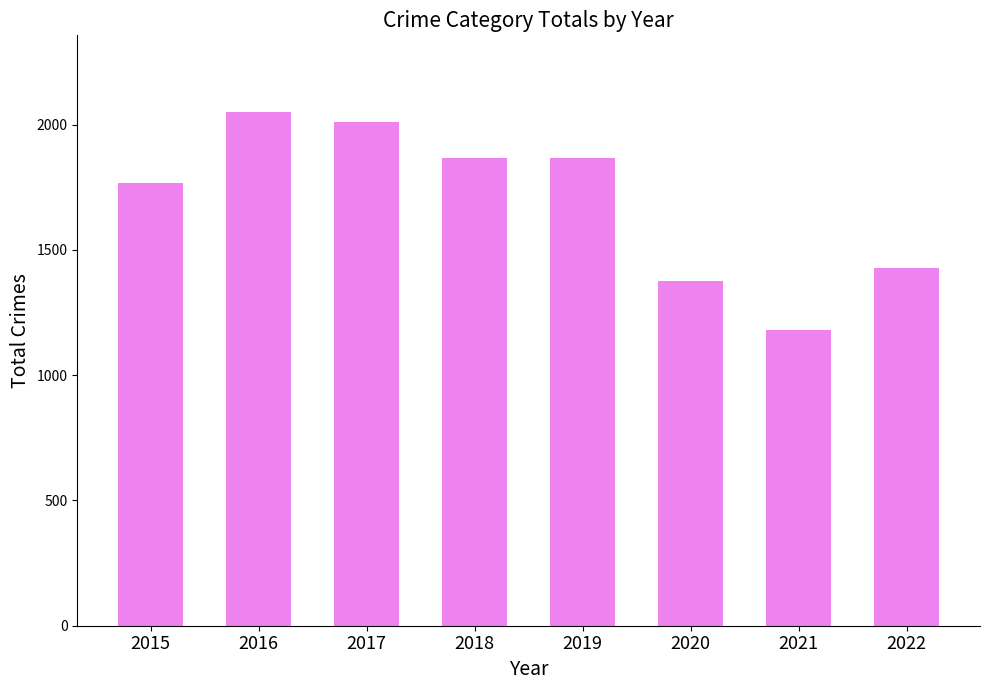

What is the greatest value displayed?

2049